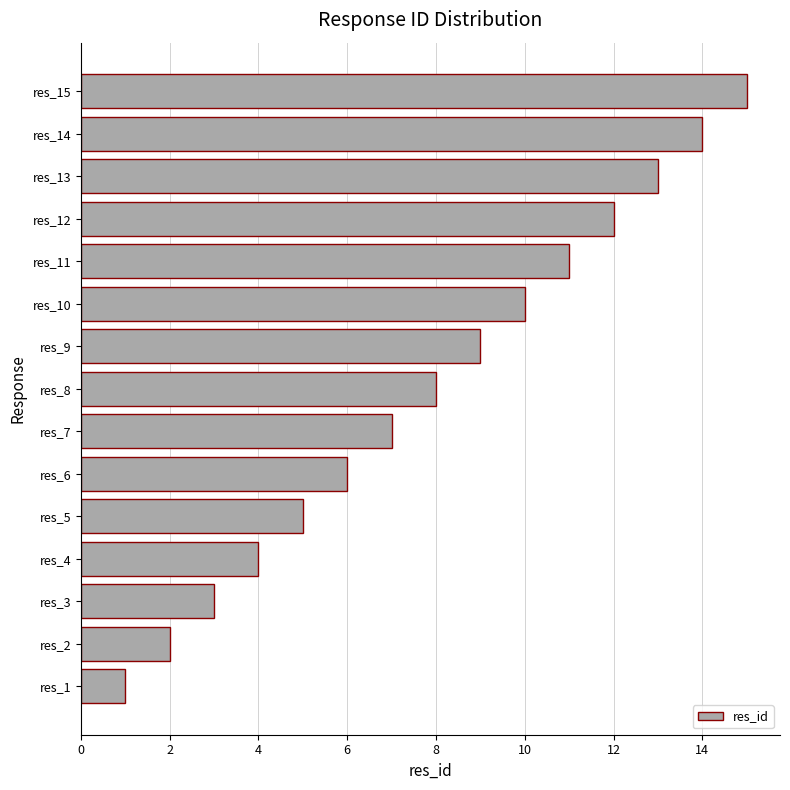

How many data points are less than 8?

7